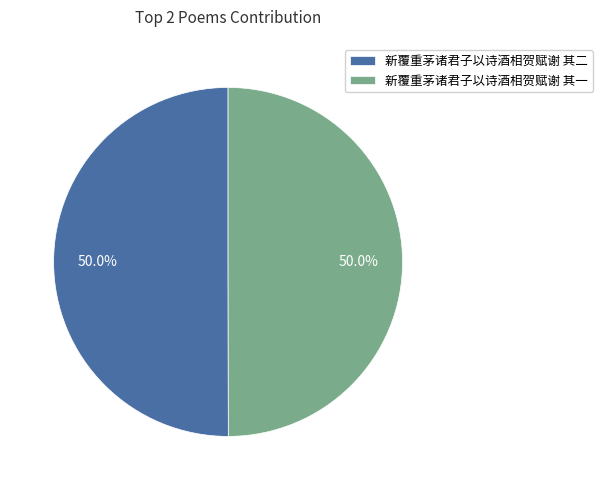

What percentage is NOT represented by 新覆重茅诸君子以诗酒相贺赋谢 其一?

50.0%